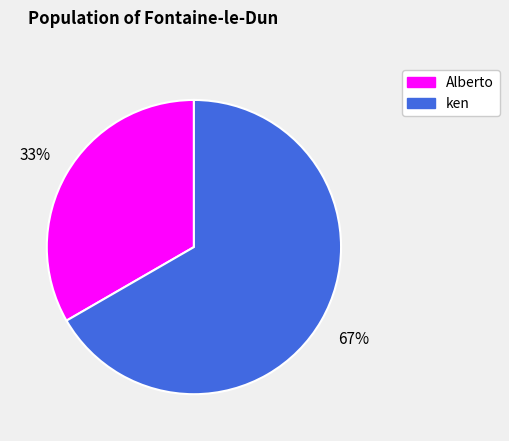

Which category has the smallest portion of the pie?

Alberto